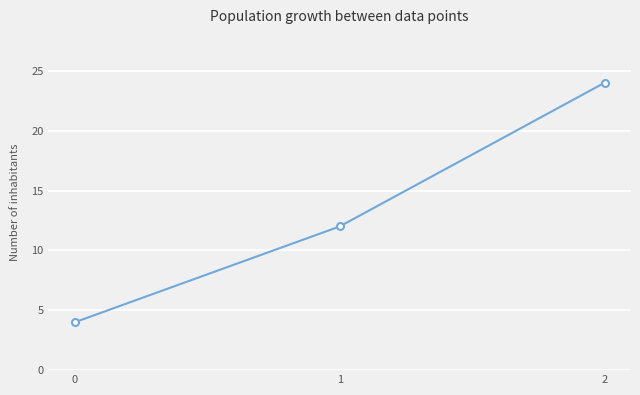

Reading left to right, list all the values displayed in this chart.

0=4	1=12	2=24